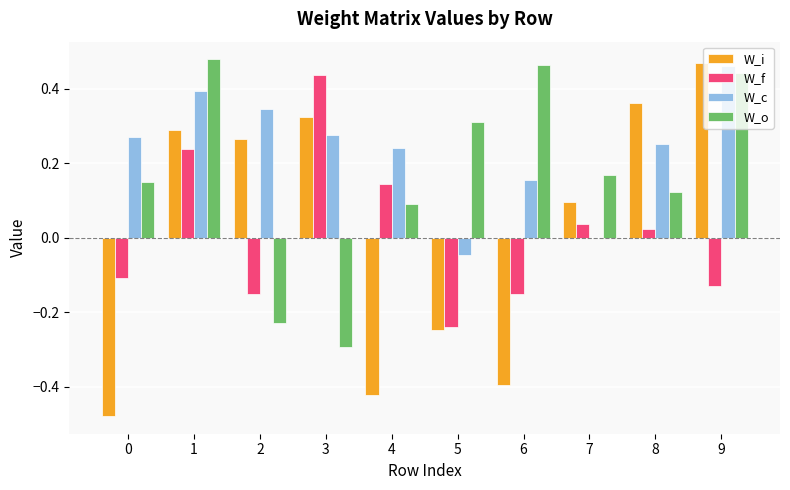

The value of W_f at 7 is 0.0. True or false?

True